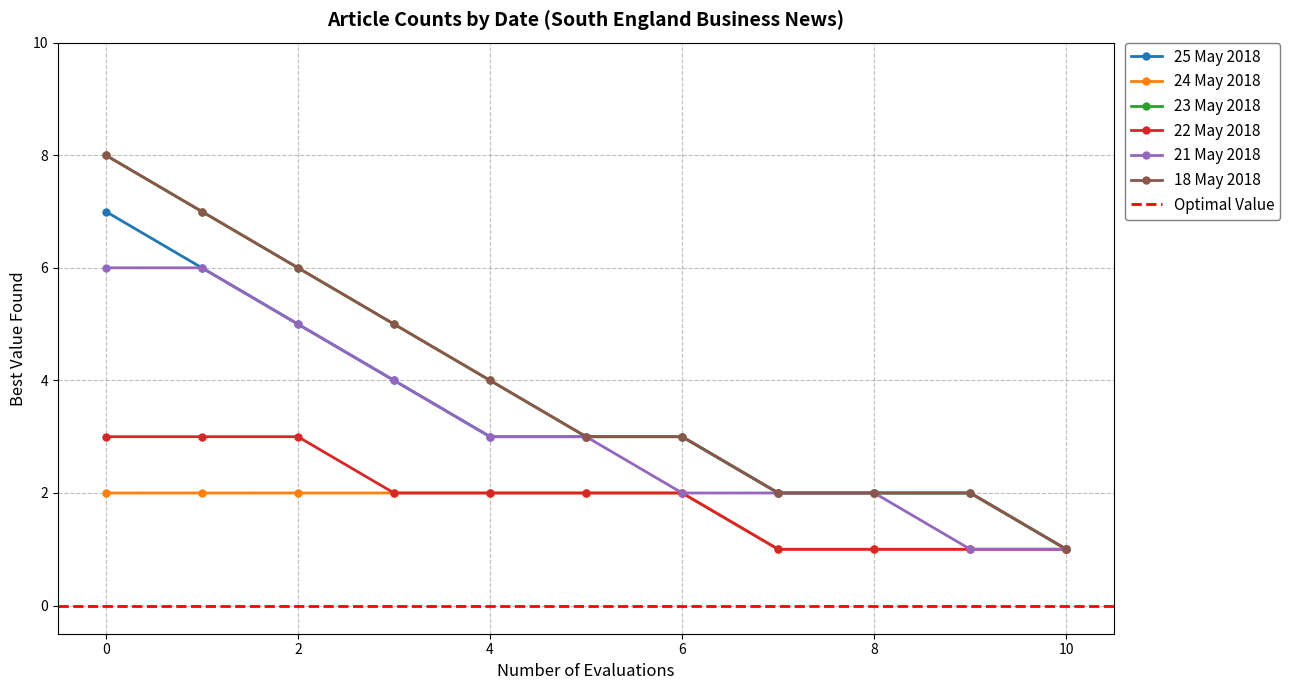

Rank the series at 8 from highest to lowest value.

25 May 2018, 23 May 2018, 21 May 2018, 18 May 2018, 24 May 2018, 22 May 2018